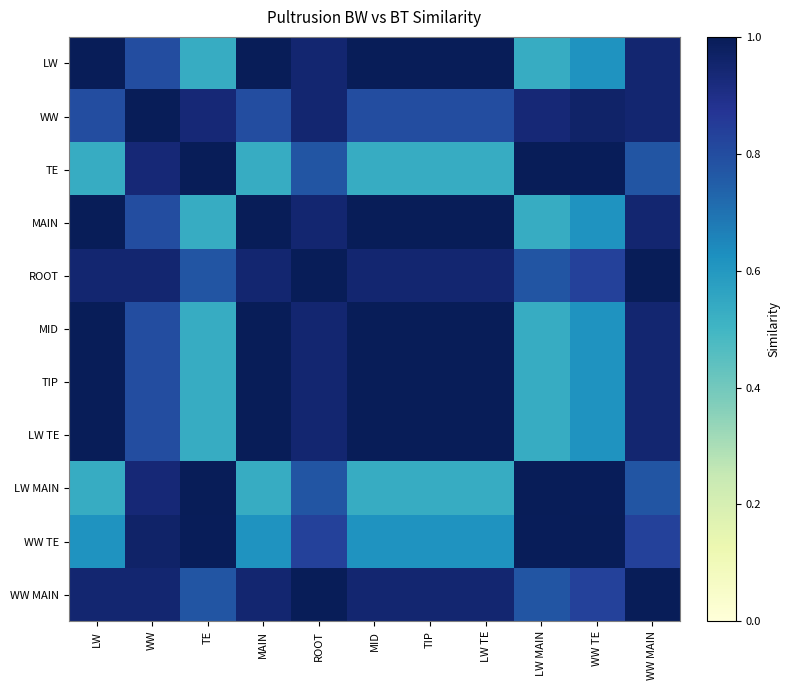

At which category is the sum across all series the highest?

ROOT